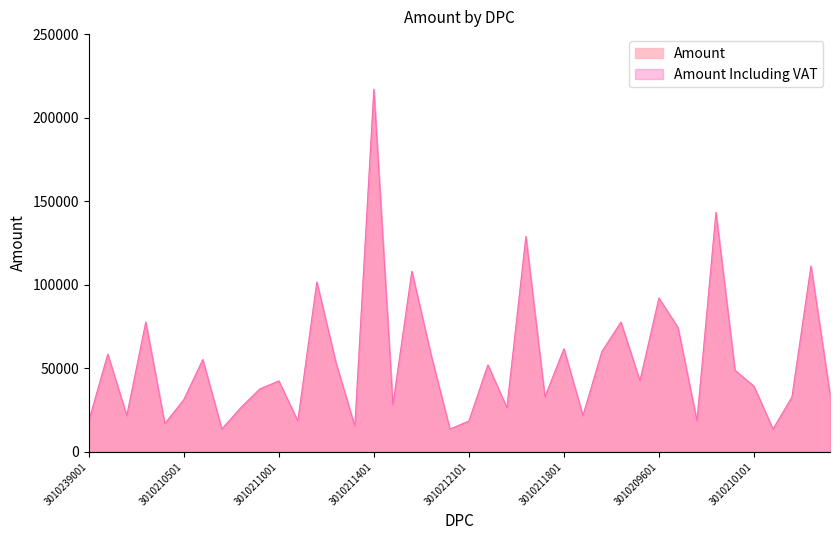

Reading left to right, extract all data points from this chart.

Amount: 3010239001=18400	3010213001=58400	3010212701=21600	3010212801=77600	3010212901=16800	3010210501=31200	3010210601=55200	3010210701=13600	3010210801=26400	3010210901=37600	3010211001=42400	3010211501=18400	3010211101=101600	3010211201=53600	3010211301=15200	3010211401=216800	3010211601=28000	3010211701=108000	3010211901=58400	3010212001=13600	3010212101=18400	3010212301=52000	3010212401=26400	3010212501=128800	3010212601=32800	3010211801=61600	3010212201=21600	3010209301=60000	3010209401=77600	3010209501=42400	3010209601=92000	3010209701=74400	3010209801=18400	3010209901=143200	3010210001=48800	3010210101=39200	3010210201=13600	3010210401=32800	3010208801=111200	3010208501=34400
Amount Including VAT: 3010239001=18400	3010213001=58400	3010212701=21600	3010212801=77600	3010212901=16800	3010210501=31200	3010210601=55200	3010210701=13600	3010210801=26400	3010210901=37600	3010211001=42400	3010211501=18400	3010211101=101600	3010211201=53600	3010211301=15200	3010211401=216800	3010211601=28000	3010211701=108000	3010211901=58400	3010212001=13600	3010212101=18400	3010212301=52000	3010212401=26400	3010212501=128800	3010212601=32800	3010211801=61600	3010212201=21600	3010209301=60000	3010209401=77600	3010209501=42400	3010209601=92000	3010209701=74400	3010209801=18400	3010209901=143200	3010210001=48800	3010210101=39200	3010210201=13600	3010210401=32800	3010208801=111200	3010208501=34400